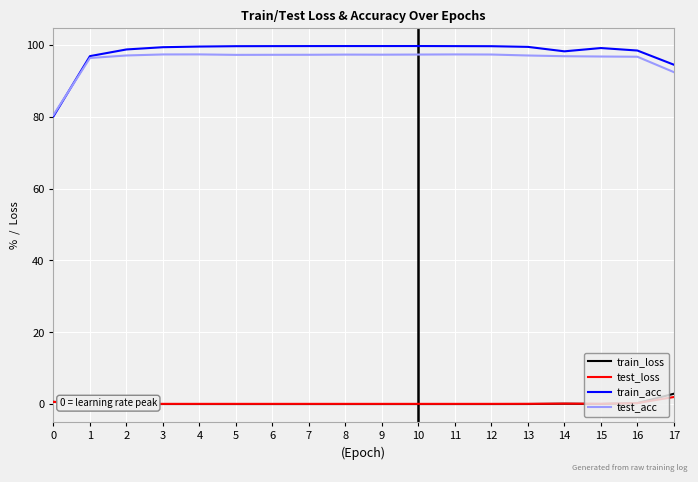

Is it true that train_acc equals 50.7 at 13?

False